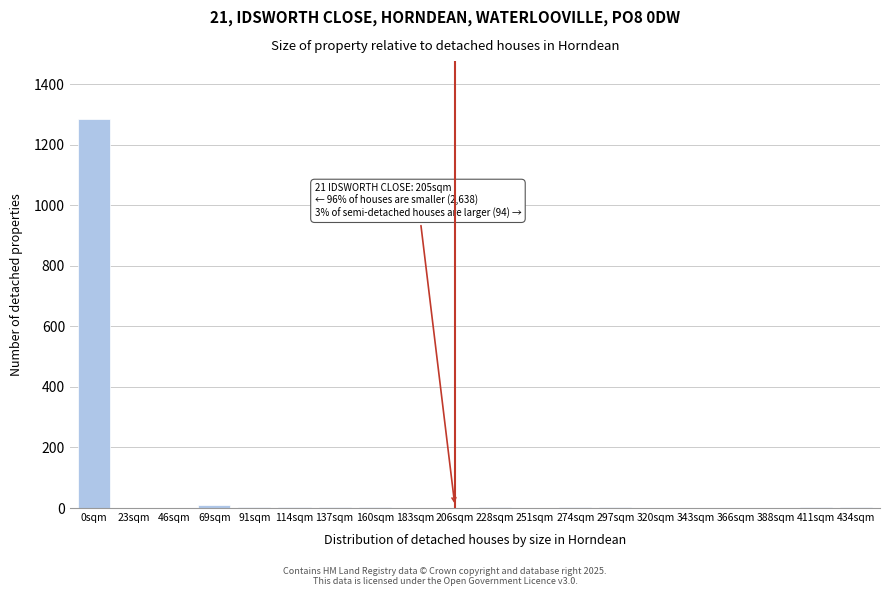

What is the greatest value displayed?

1284